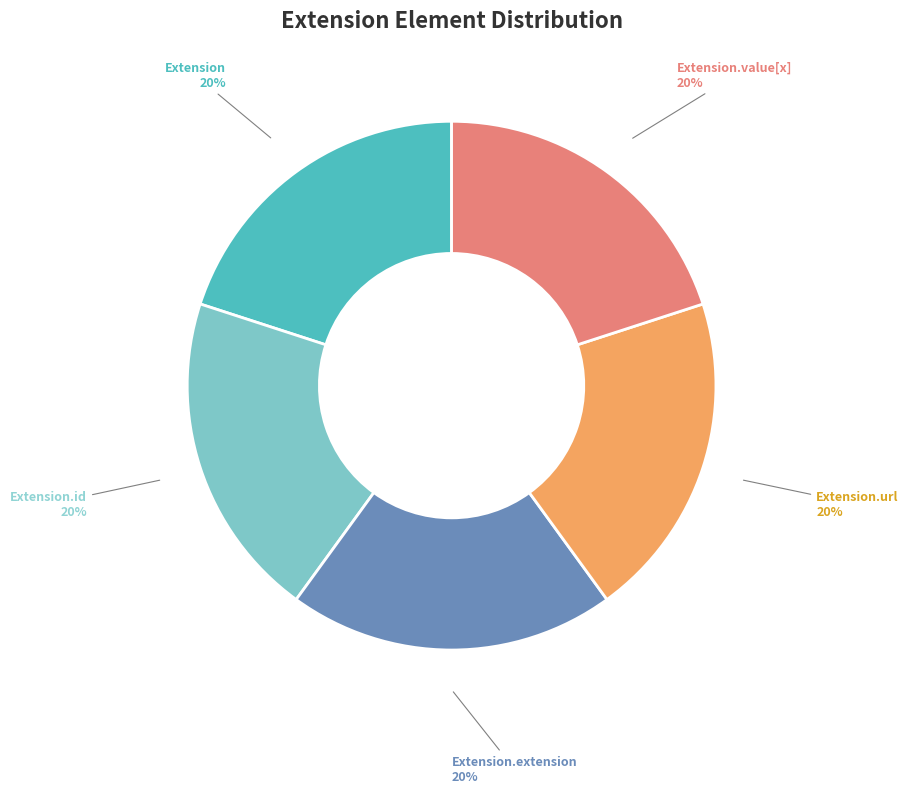

Combined, do Extension.extension and Extension.id account for over 50%?

No